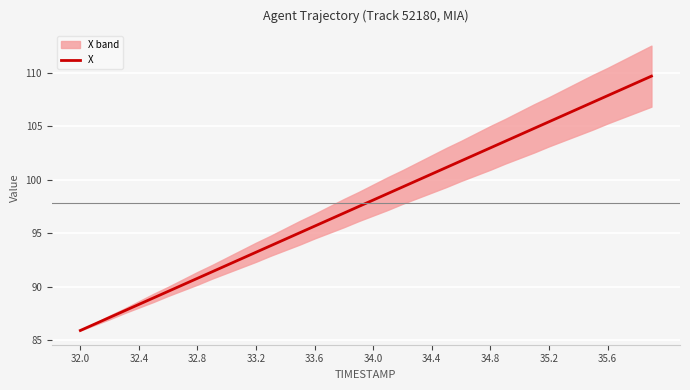

True or false: X has a value of 88.3 at 32.4.

True